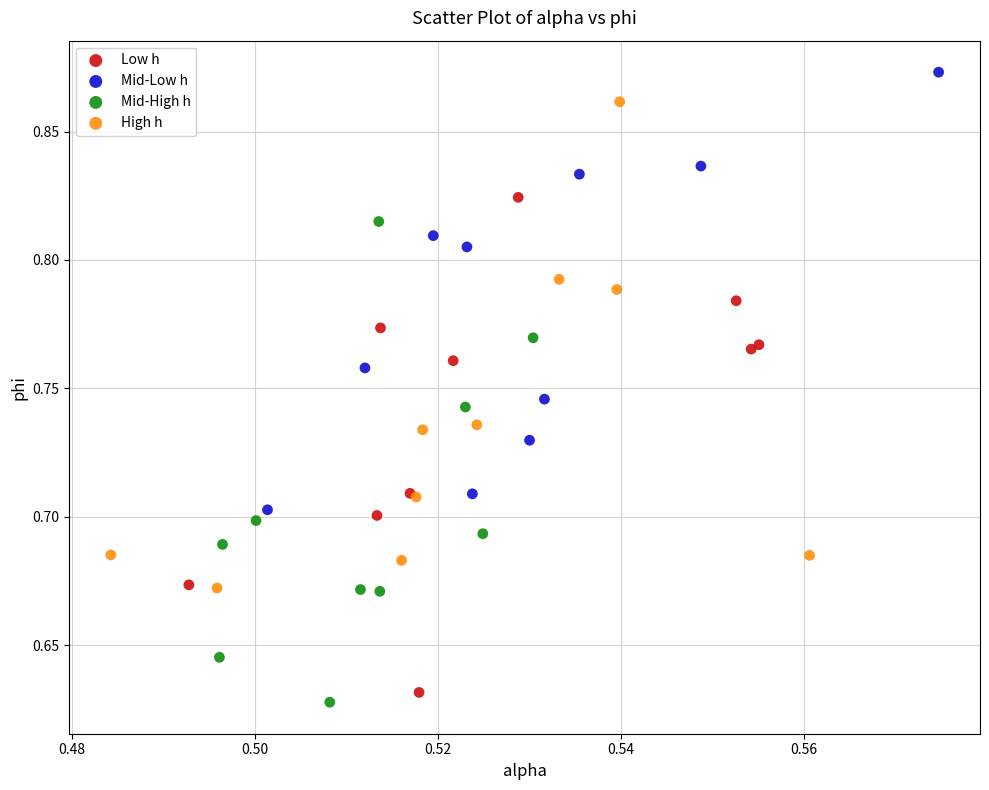

What are all the series names shown in the legend?

Low h, Mid-Low h, Mid-High h, High h